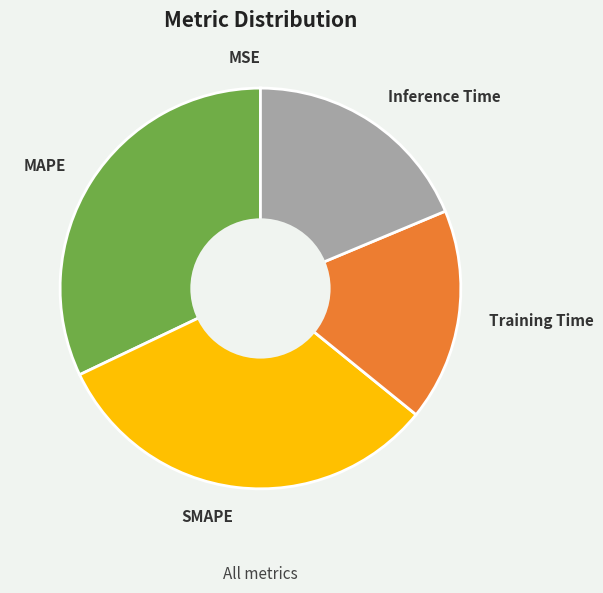

Does any single category account for the majority?

No